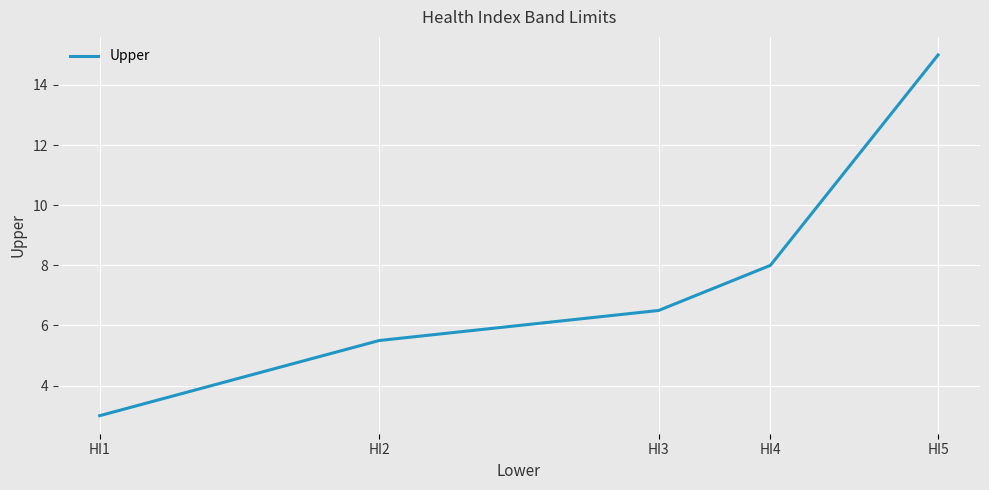

List the labels in order of value, smallest first.

HI1, HI2, HI3, HI4, HI5